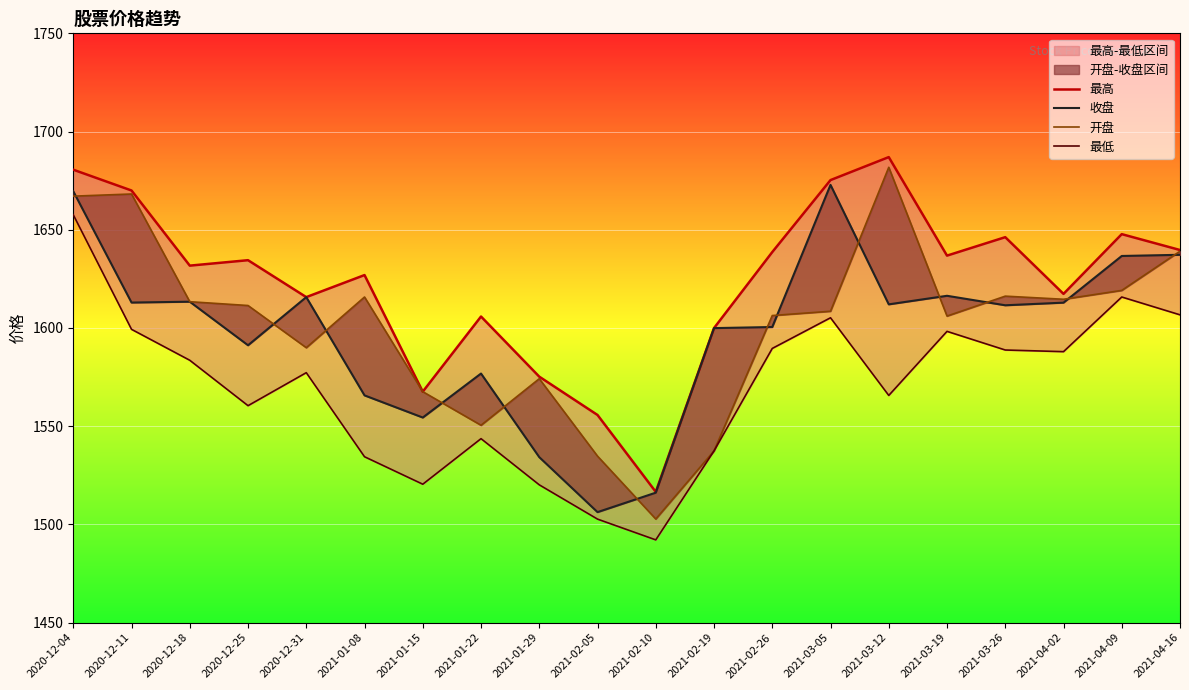

Is the value of 开盘 at 2021-03-19 greater than the value of 最低 at 2021-01-29?

Yes